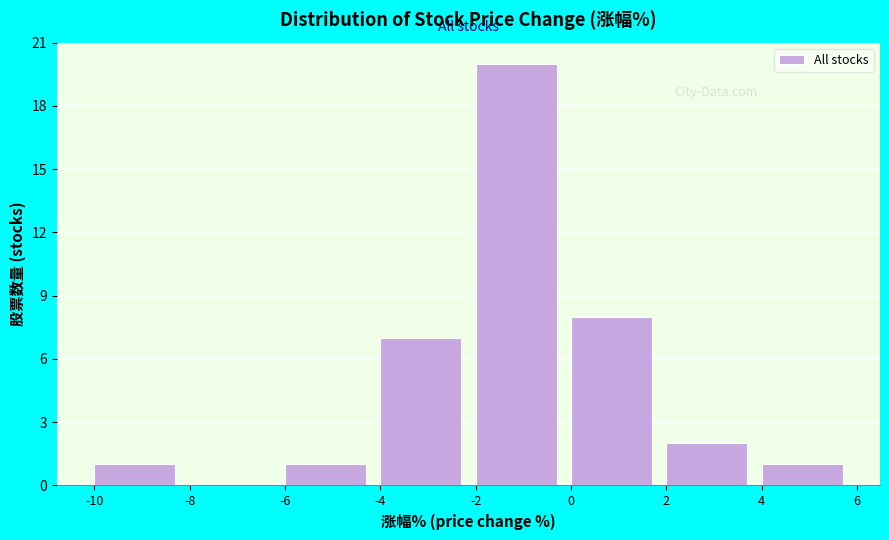

Which range on the x-axis has the tallest bar?

-2 to 0